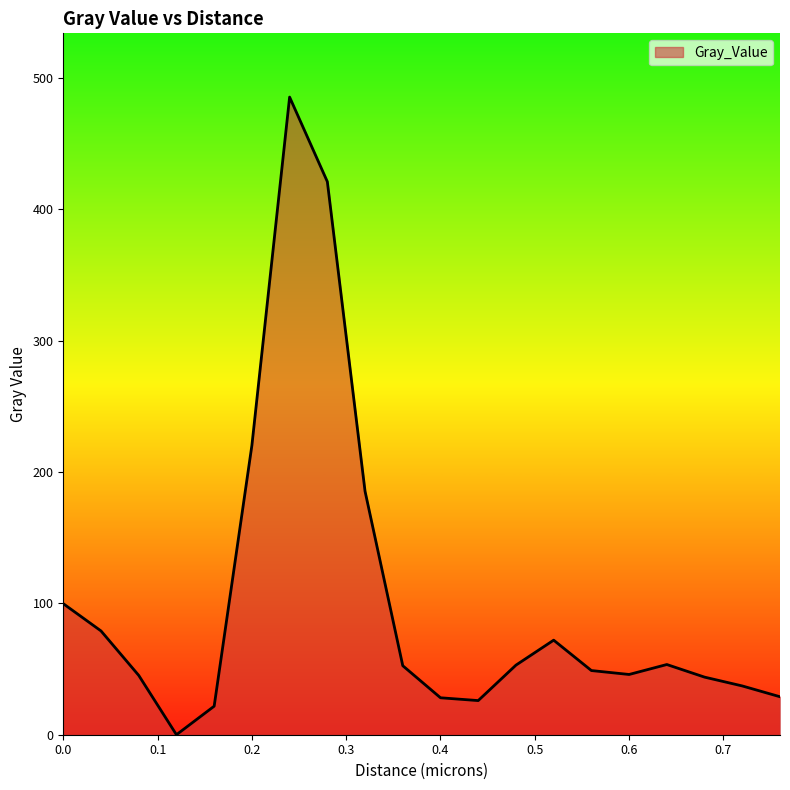

What is the maximum value shown in the chart?

485.4